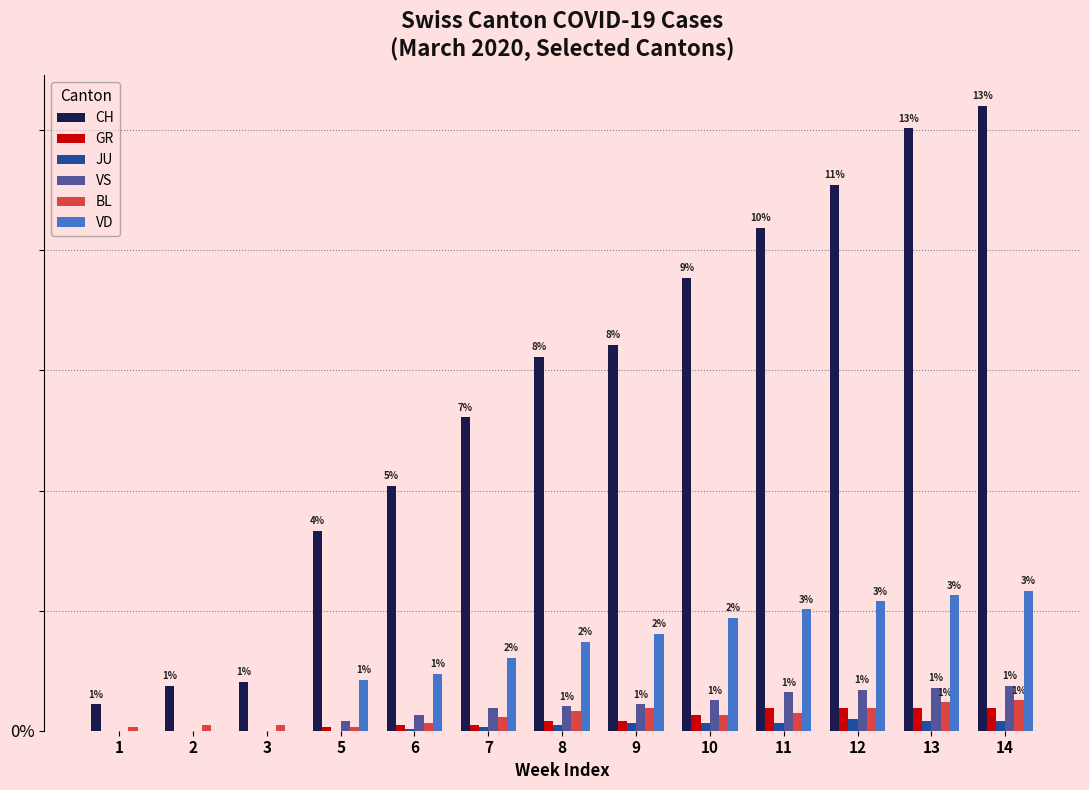

Which series has the largest total across all categories?

CH